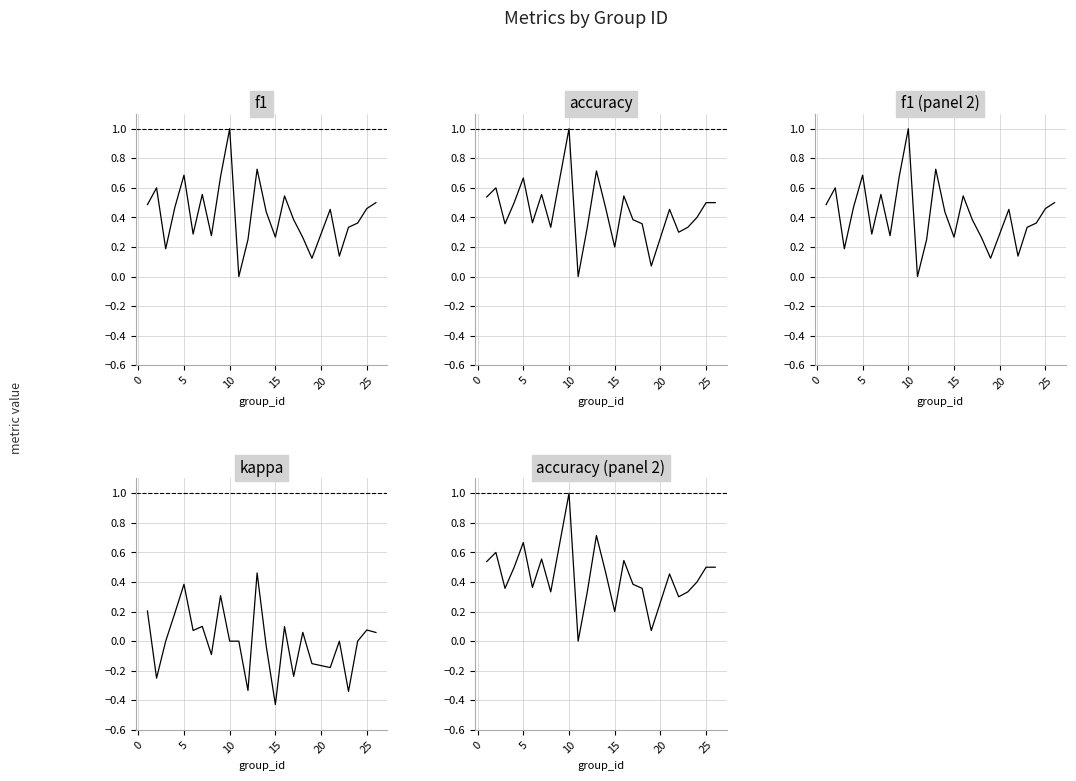

Which series has the largest total across all categories?

accuracy